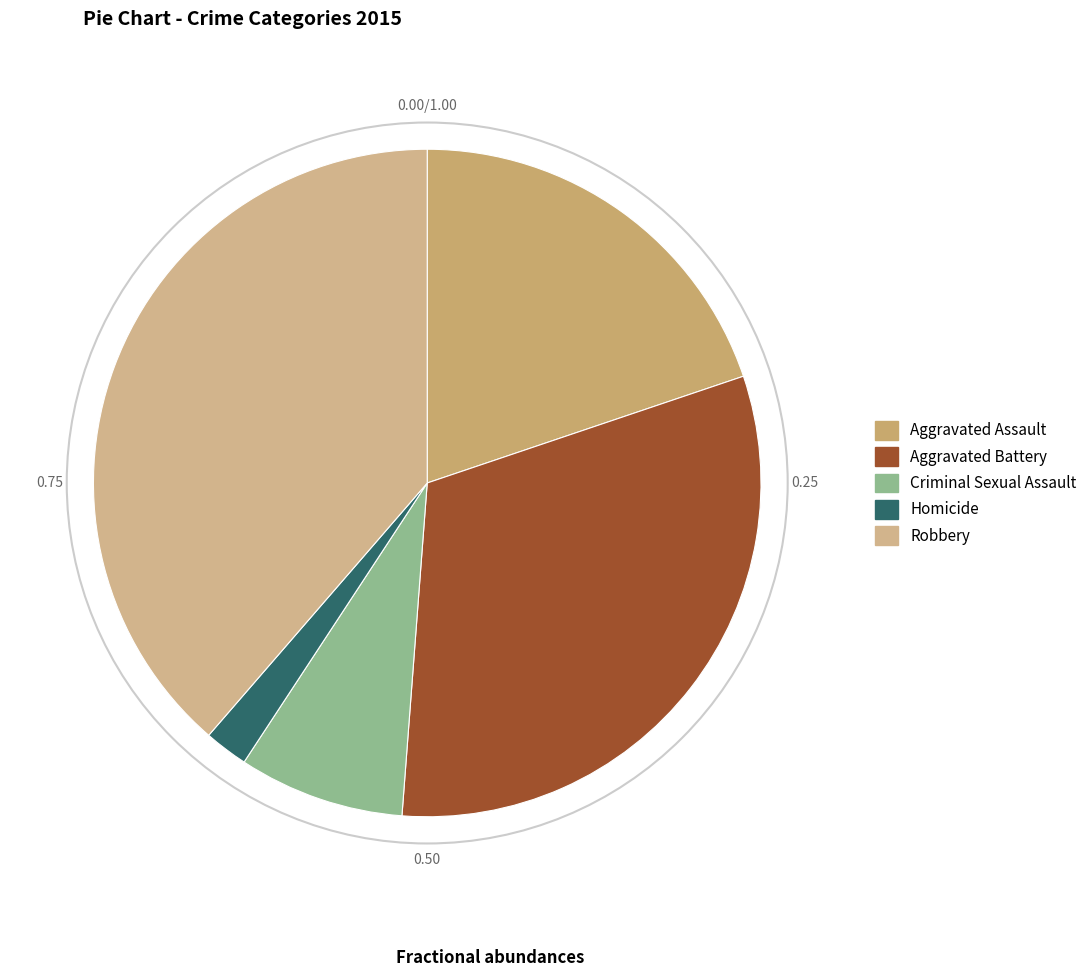

How many slices are in this pie chart?

5